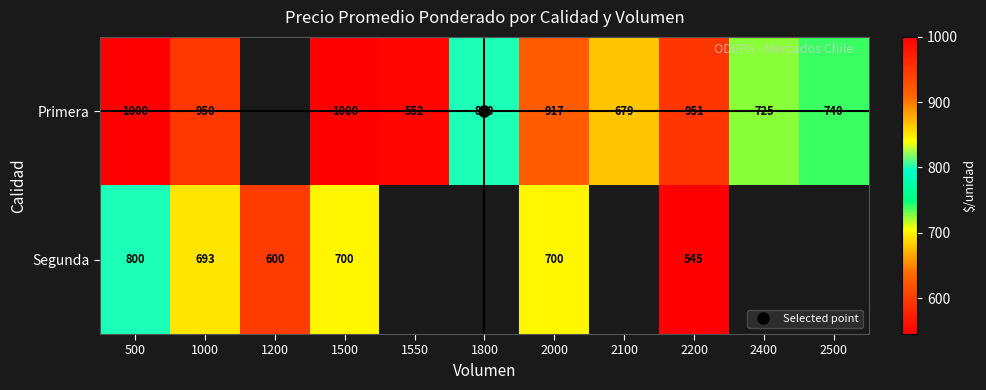

What is the difference between the Primera values at 1000 and 1500?

50.0